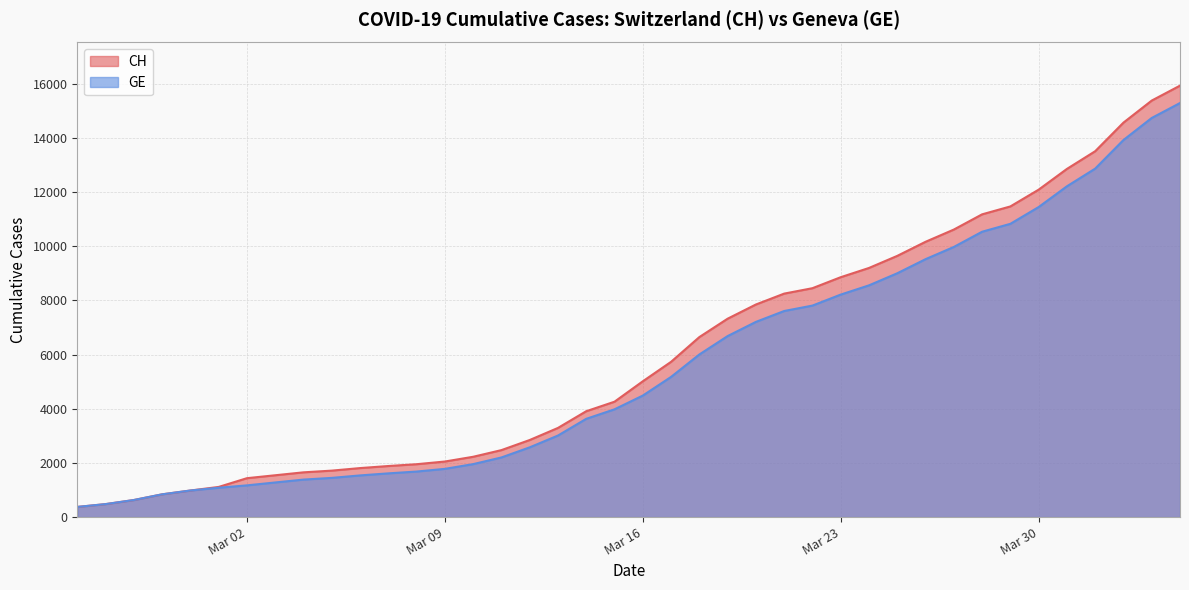

What is the smallest value displayed?

375